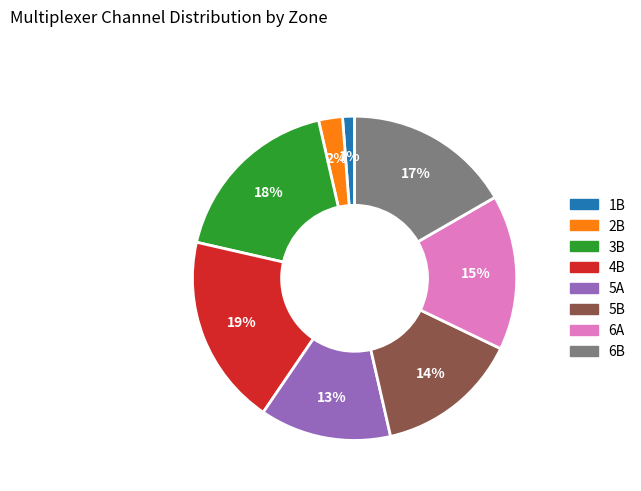

What percentage is the 4B slice, to the nearest percent?

19%